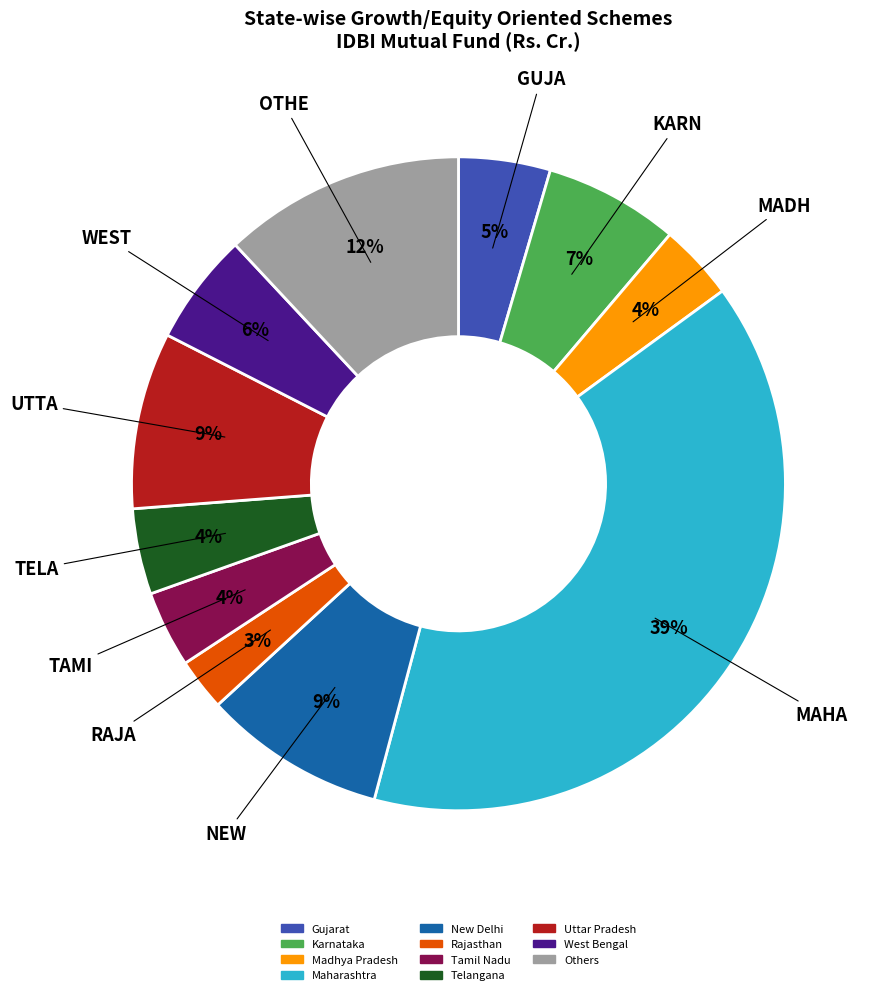

Which slice is the smallest?

Rajasthan